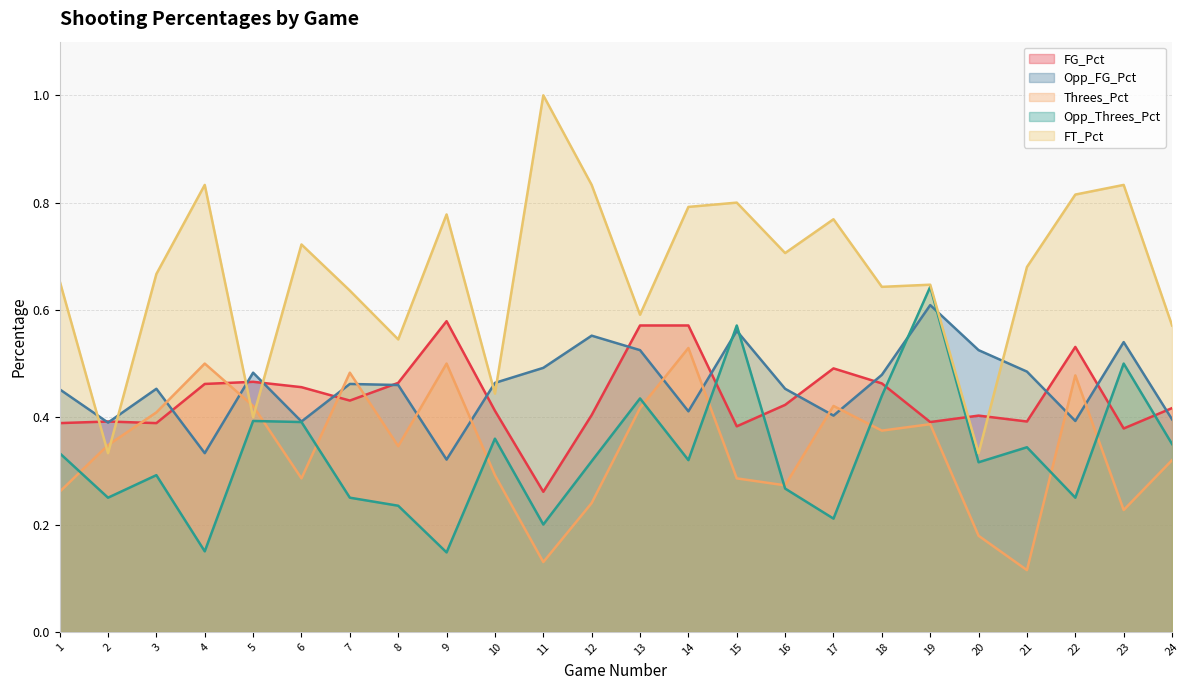

How many lines are shown in the chart?

5